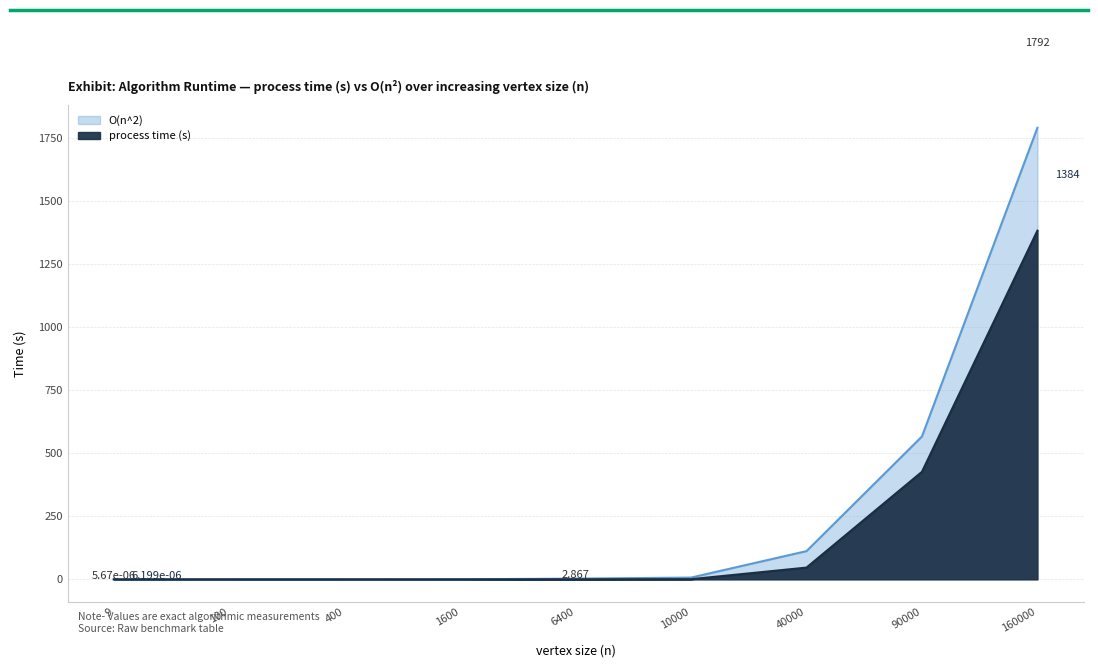

Is it true that process time (s) equals 0.0 at 400?

False